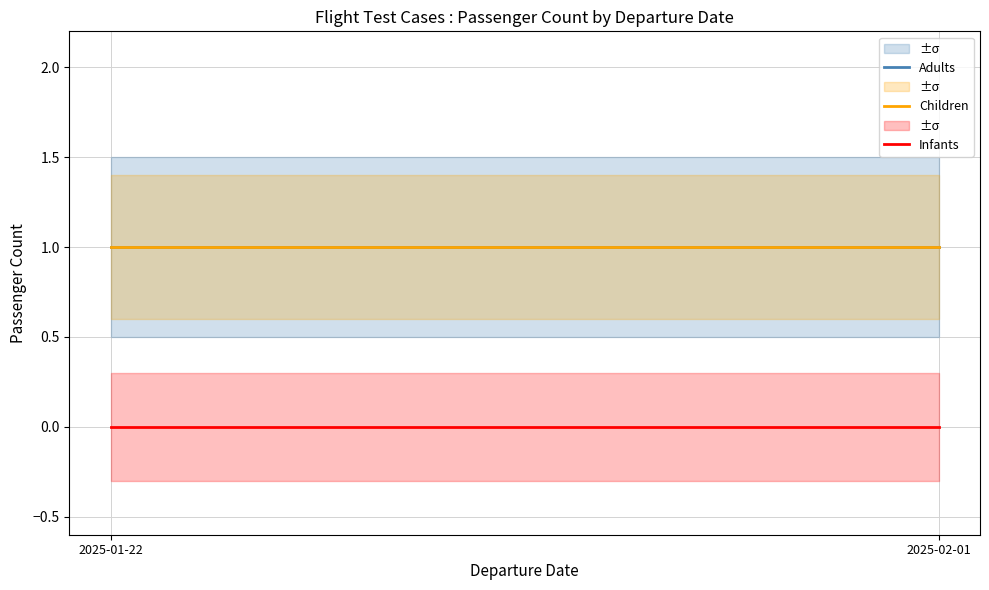

What is the label of the 1st point from the left?

2025-01-22